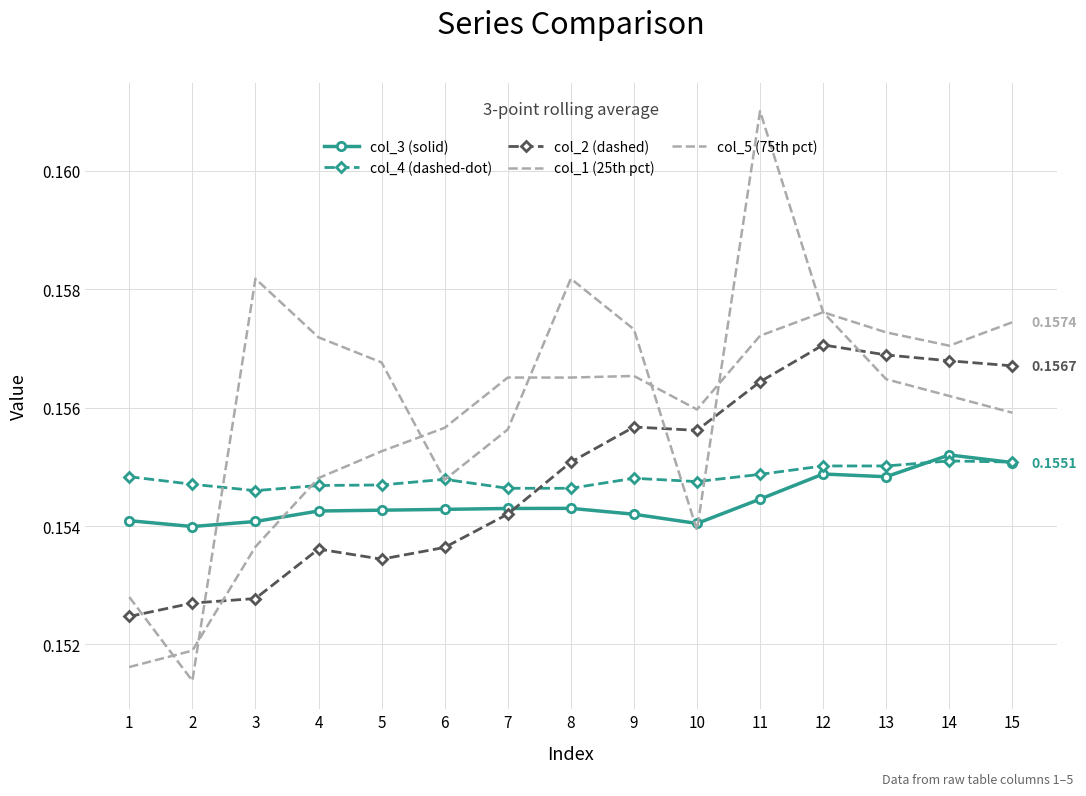

True or false: col_5 (75th pct) has more than 1 points higher than both neighbors.

True